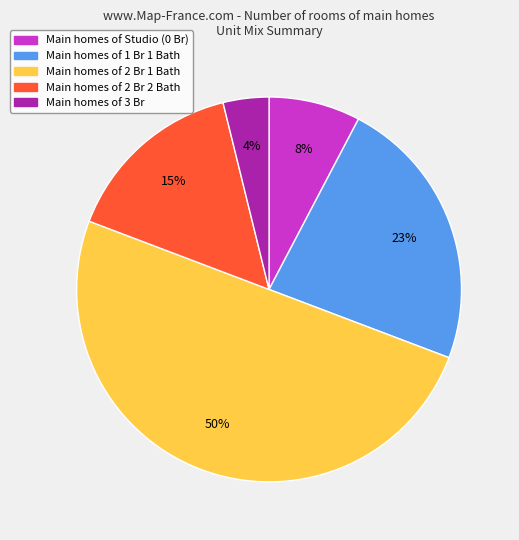

To the nearest percent, what is the average slice percentage?

20%